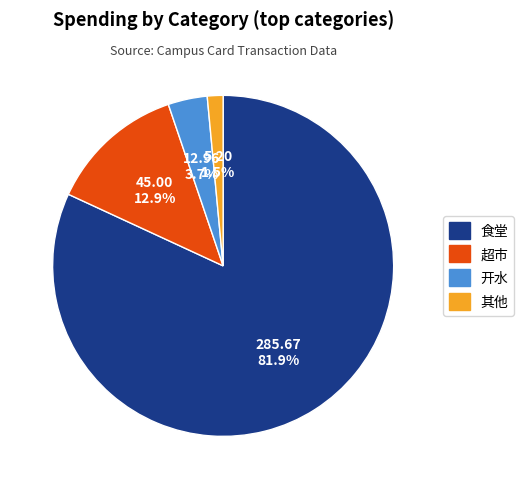

Is there a majority slice in this chart?

Yes